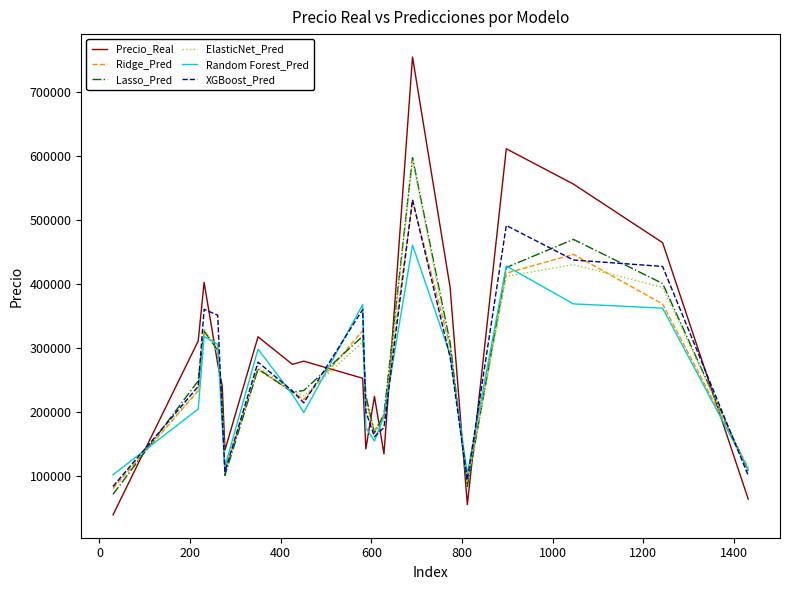

How many intersections are there between Precio_Real and XGBoost_Pred?

10